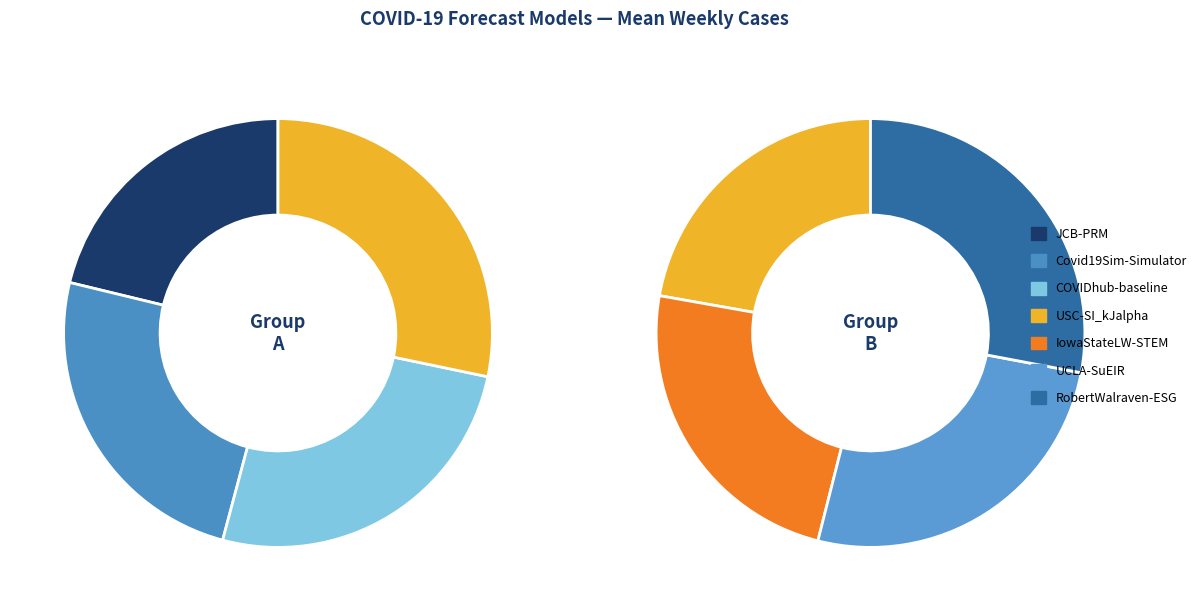

What is the largest slice in the pie chart?

RobertWalraven-ESG